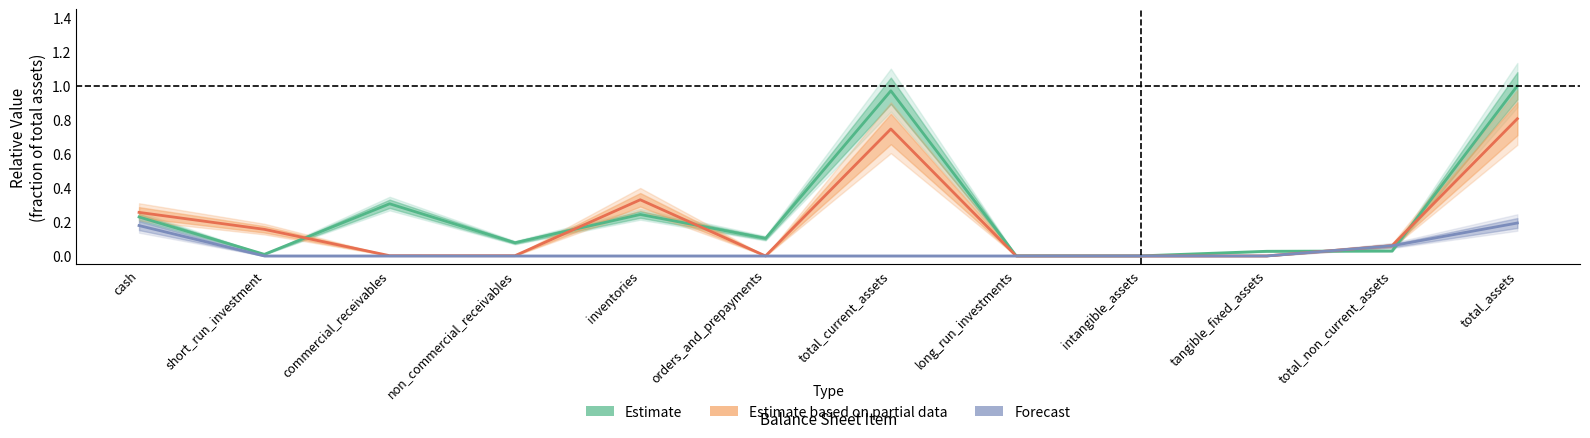

What is the difference between the maximum and minimum values in the Forecast series?

0.2